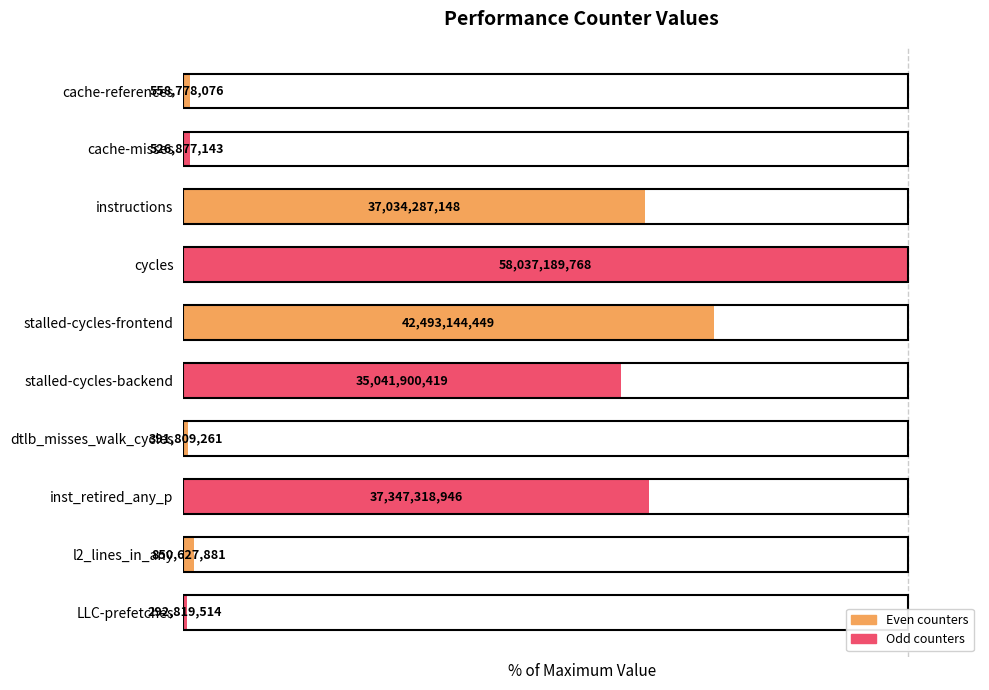

At which category does the chart reach its minimum across all series?

LLC-prefetches